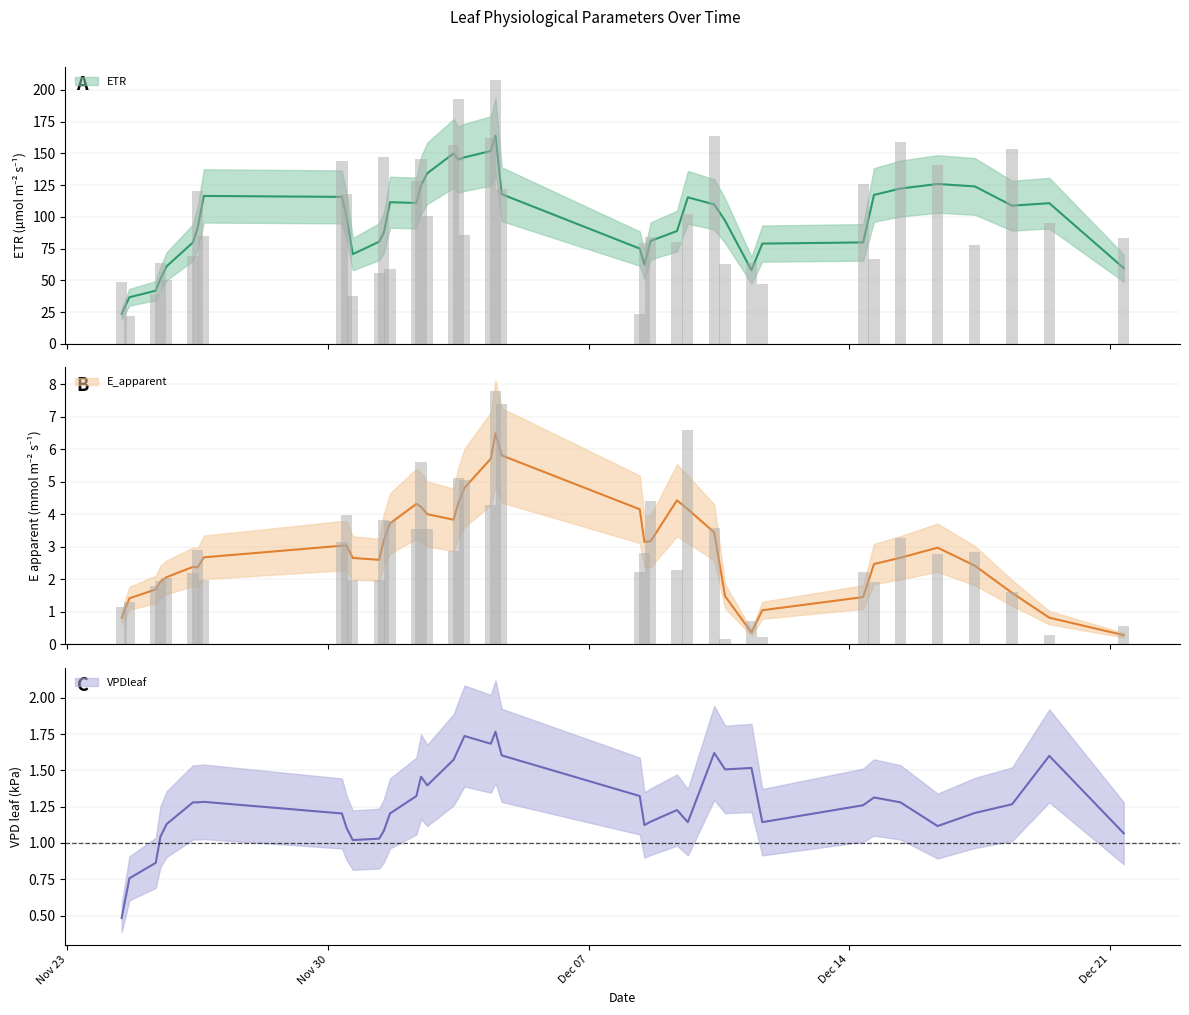

How many groups of bars are there?

40